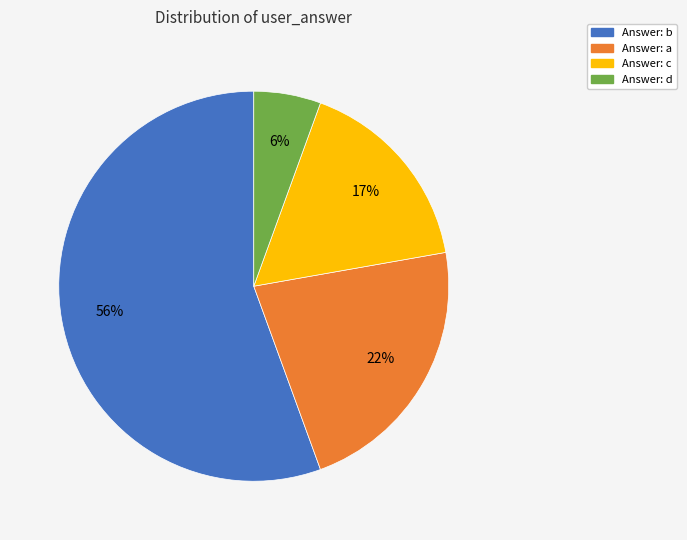

To the nearest percent, what is the difference between the largest and smallest slice percentages?

50%